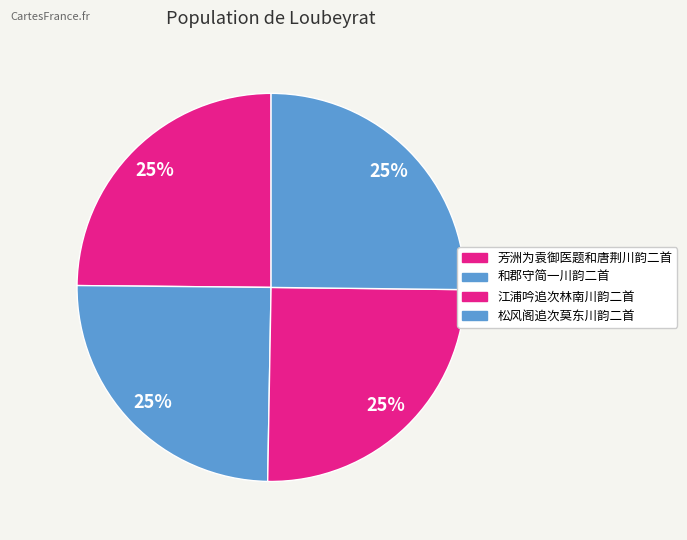

Count the number of slices in the pie.

4